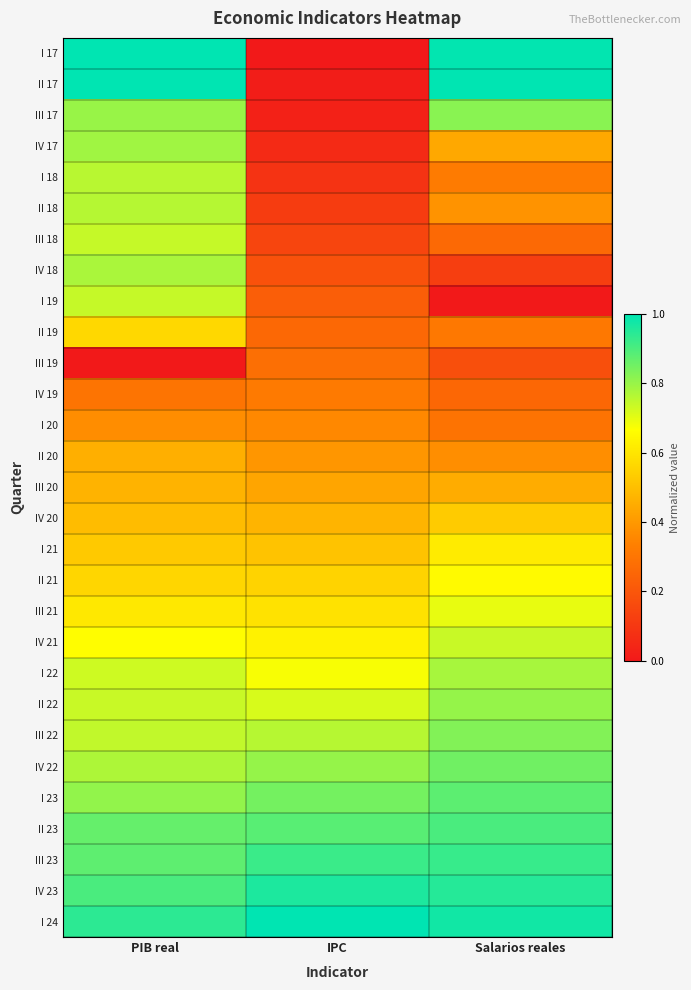

Rank the series by their maximum value, from highest to lowest.

I 17, II 17, I 24, IV 23, III 23, II 23, I 23, IV 22, III 22, III 17, II 22, IV 17, I 22, IV 18, II 18, I 18, I 19, III 18, IV 21, III 21, II 21, I 21, II 19, IV 20, III 20, II 20, I 20, IV 19, III 19